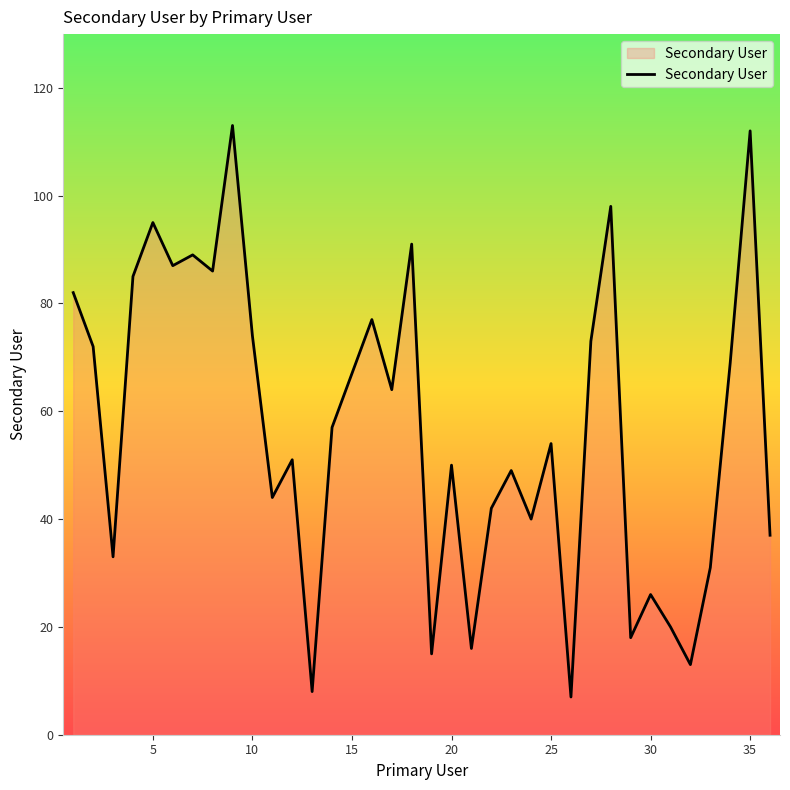

What is the smallest value displayed?

7